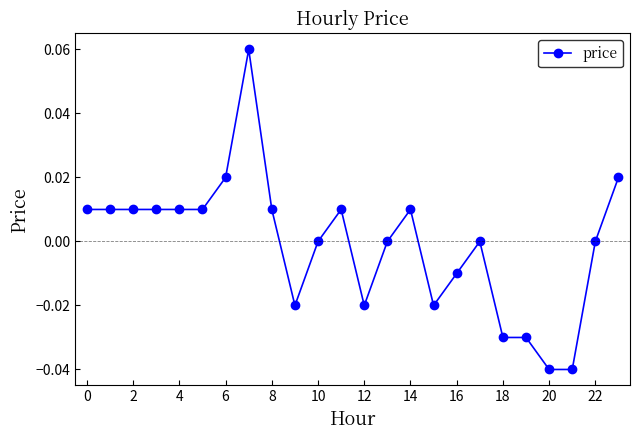

True or false: the data has more than 2 interior local peaks.

True